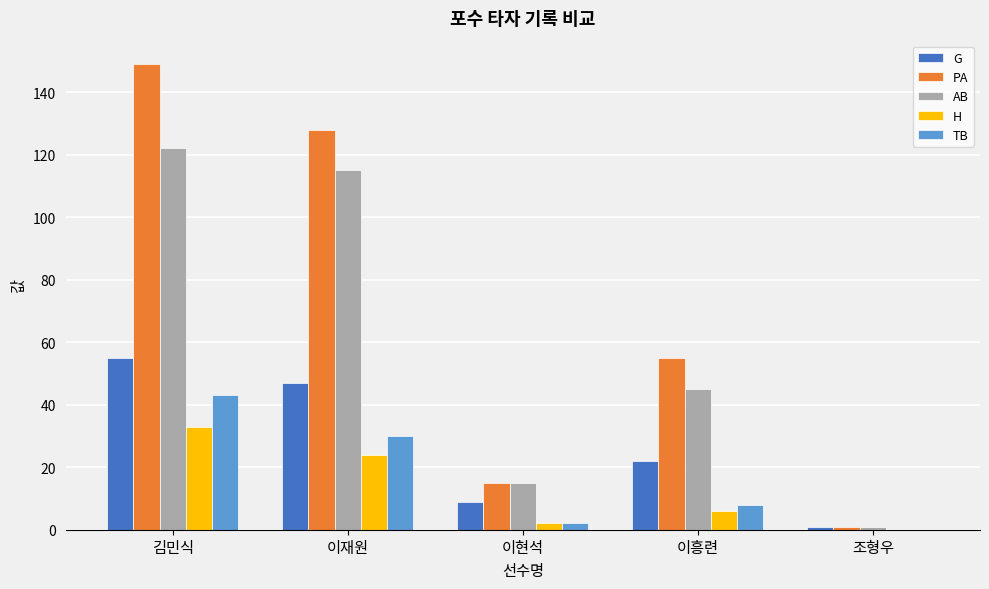

What are all the series names shown in the legend?

G, PA, AB, H, TB